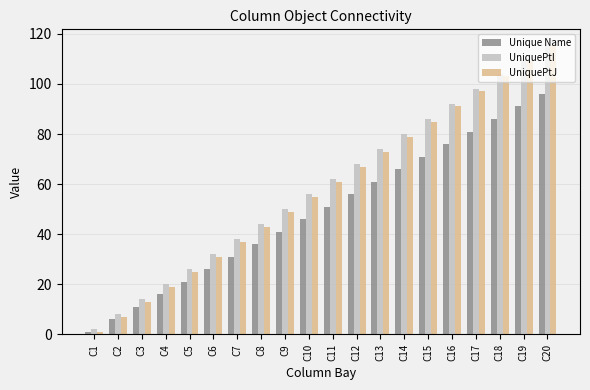

At how many categories does at least one series exceed 79?

7